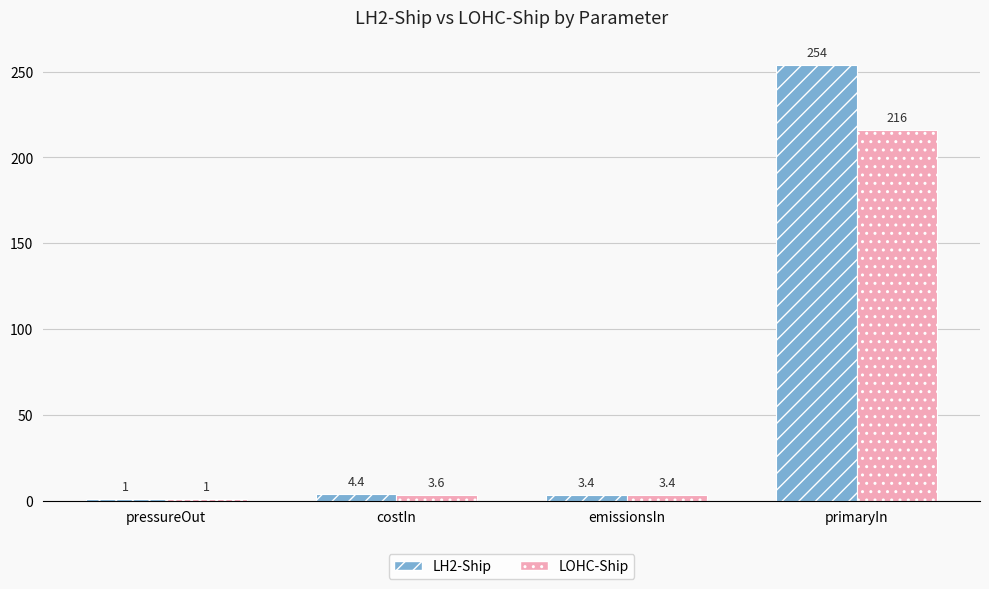

How many bars are there in each group?

2